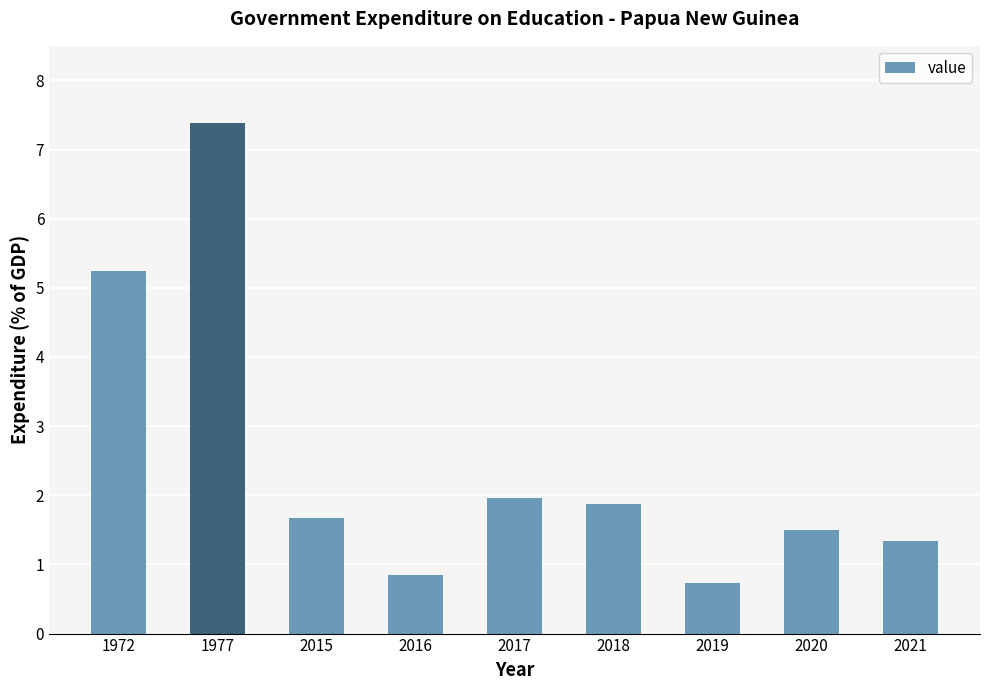

Approximately how many times larger is the value at 2015 compared to 2017?

0.8